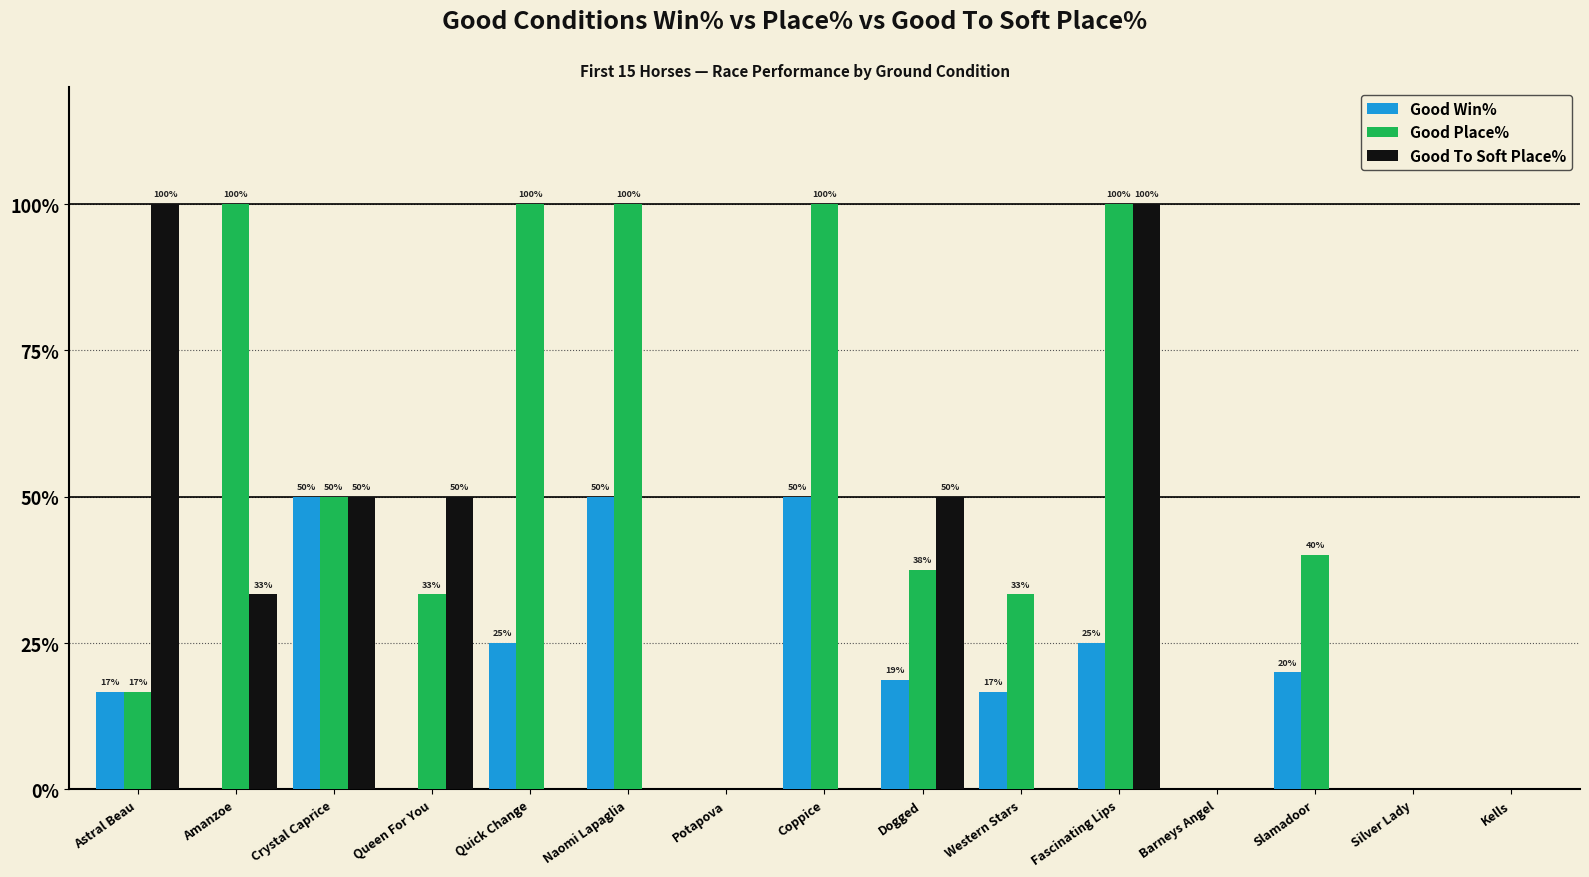

How many data points does each series have?

15